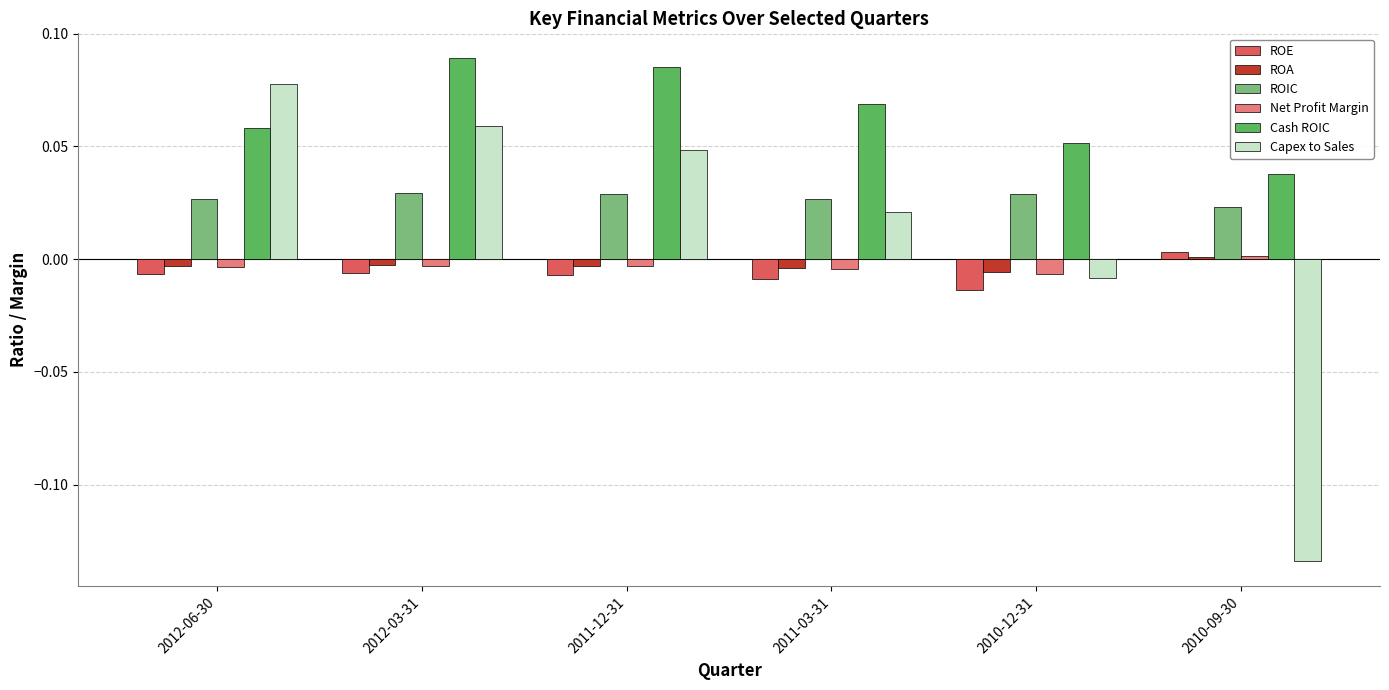

Between 2011-12-31 and 2010-09-30, which series saw the biggest shift?

Capex to Sales